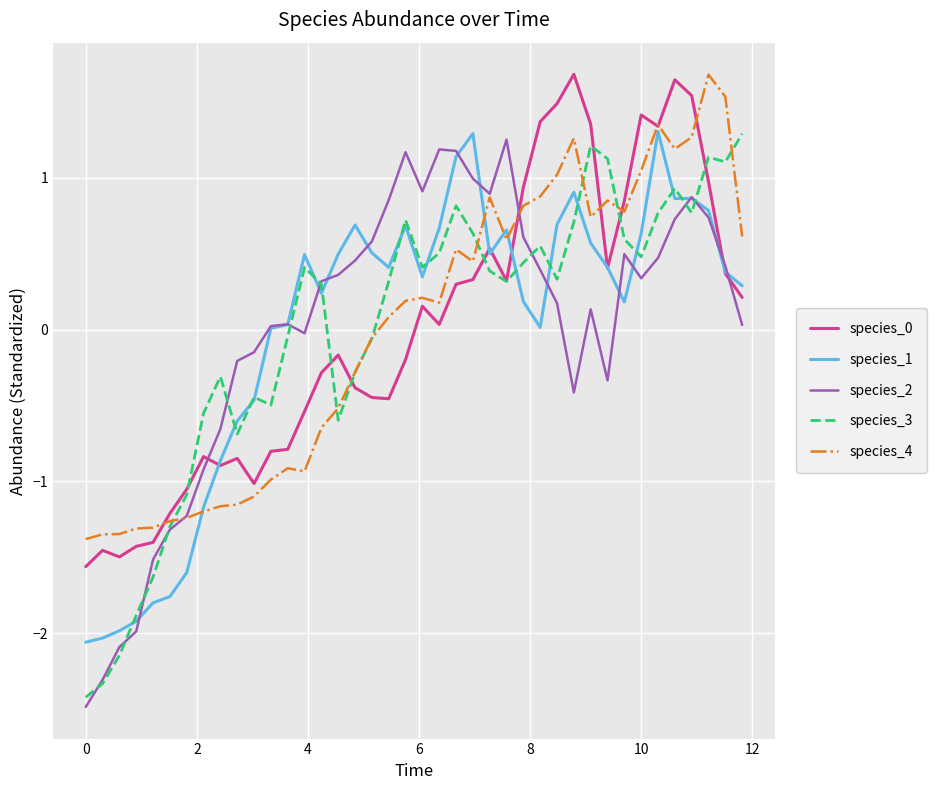

What is the lowest value of the species_4 series?

-1.4